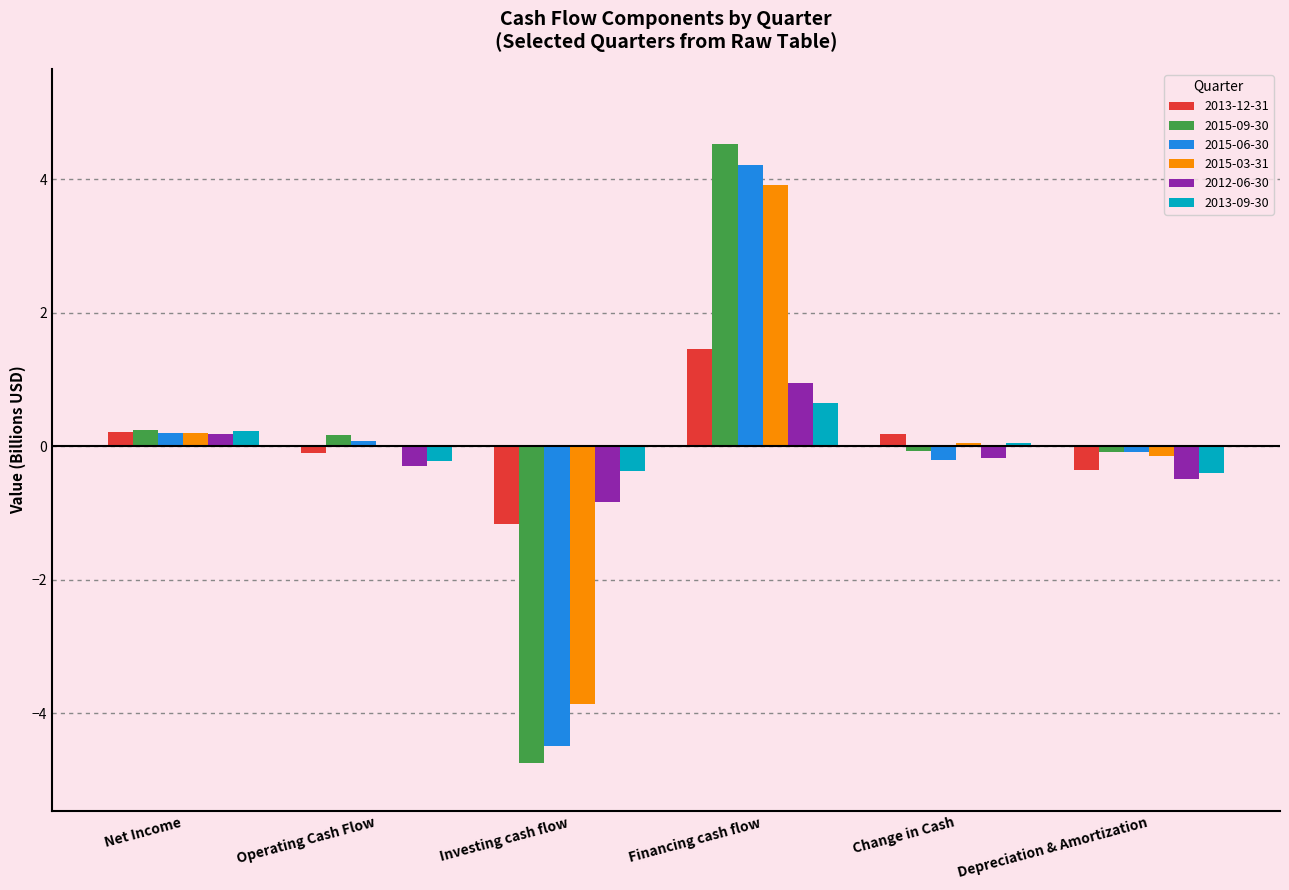

At which category does the chart reach its peak across all series?

Financing cash flow